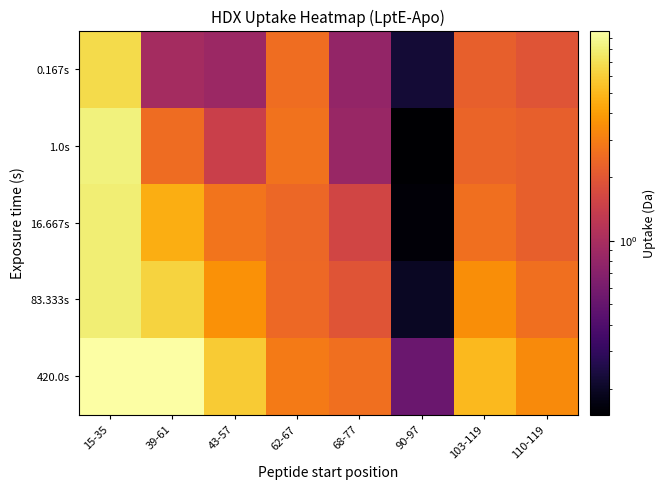

What is the difference between the highest and lowest values at 62-67?

0.5